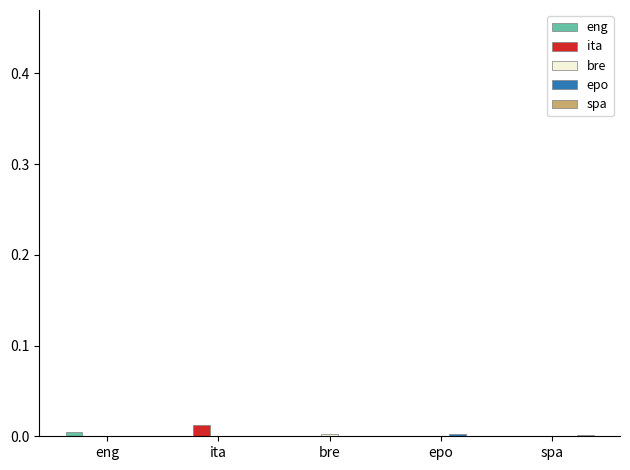

The eng series shows 0.0 at eng. True or false?

True